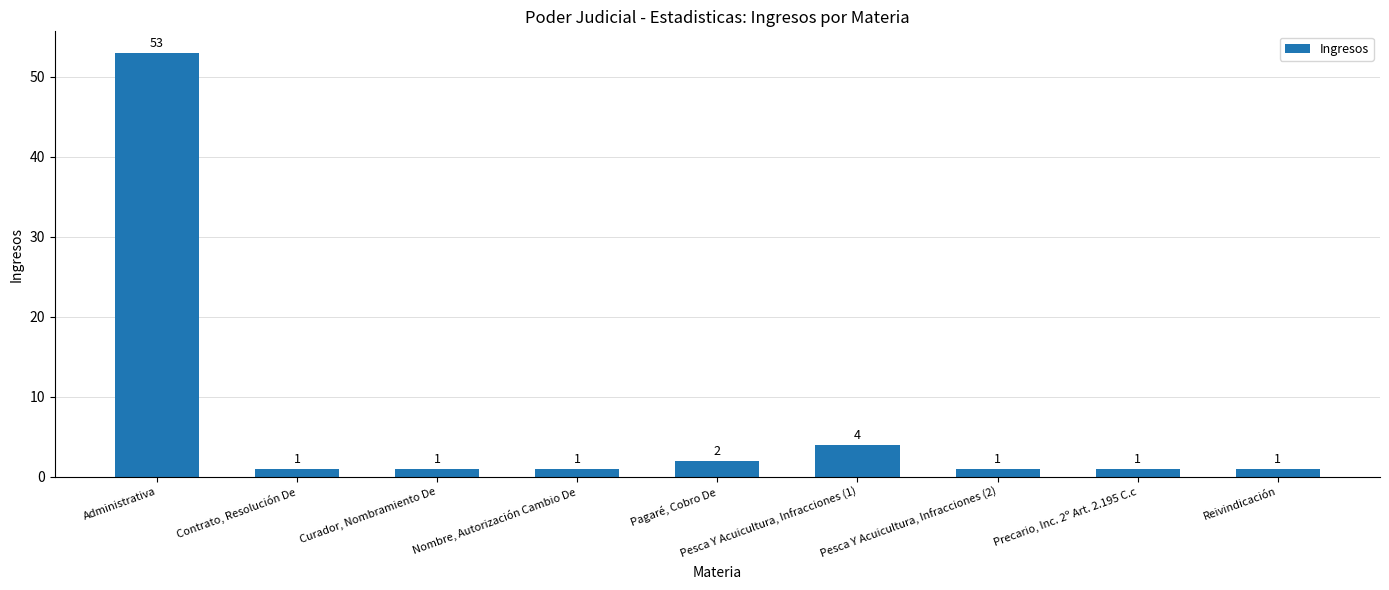

Are the bars grouped side by side (vs. stacked)?

No